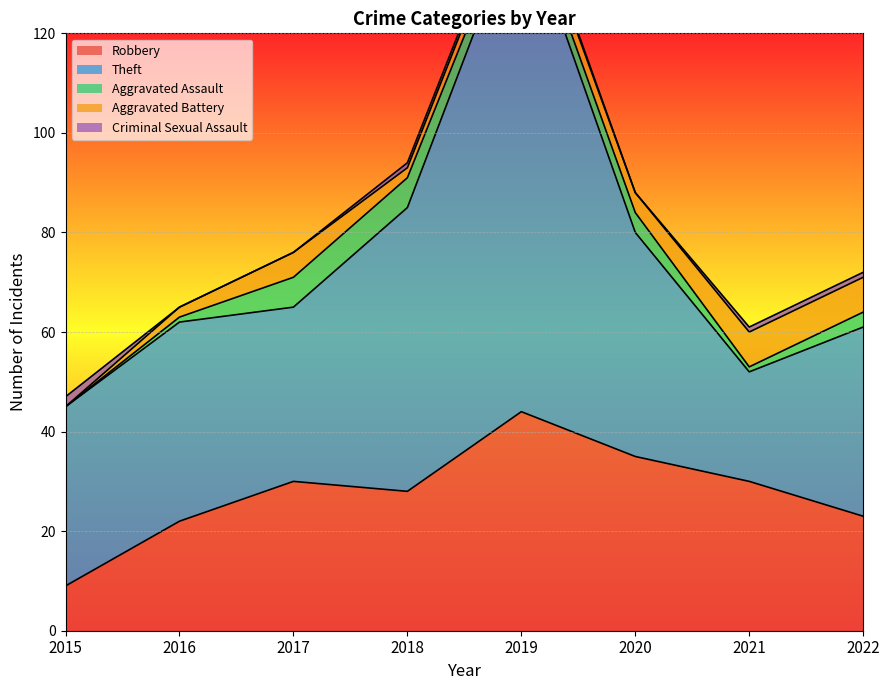

Which series has the widest spread of values?

Theft